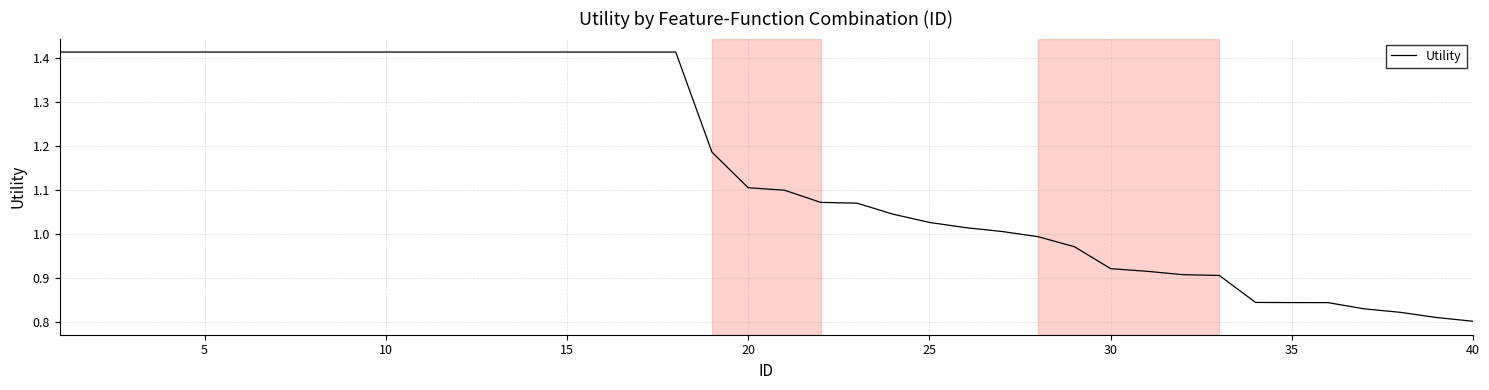

What is the difference between the maximum and minimum values?

0.6